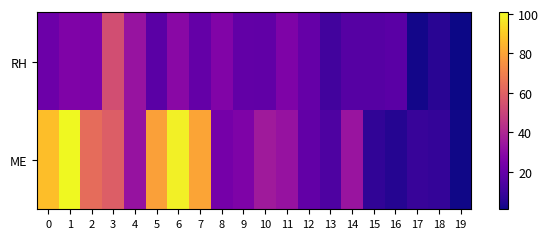

What is the minimum value shown in the chart?

1.0